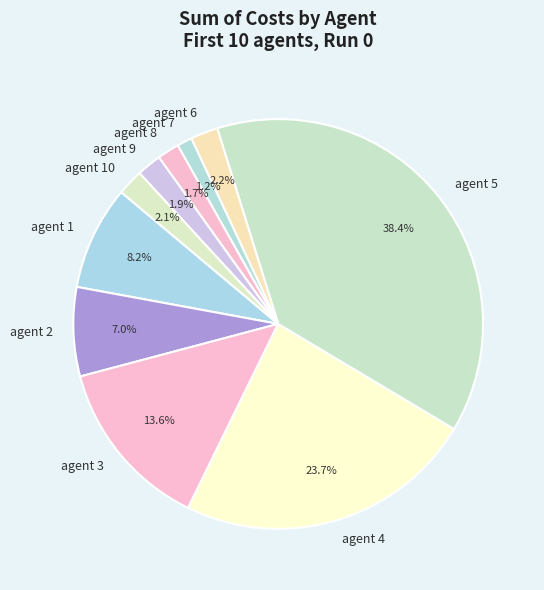

Is it true that agent 8 is 9% of the pie?

False